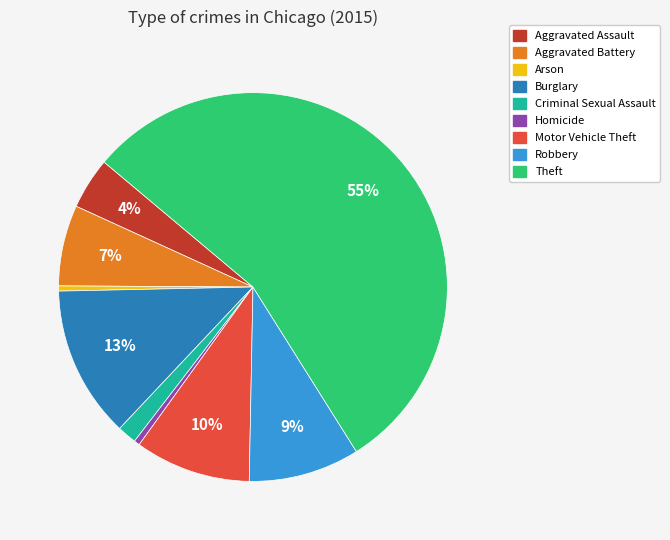

Which has a higher value, Theft or Criminal Sexual Assault?

Theft